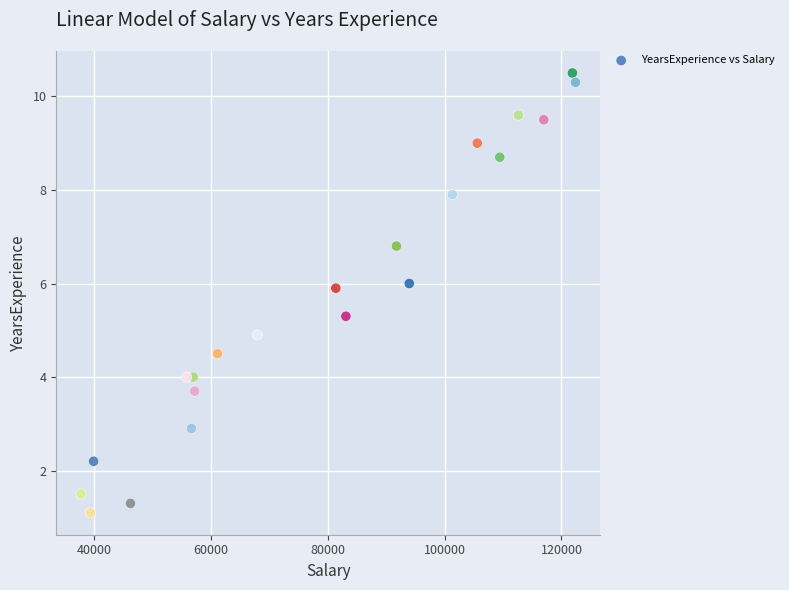

What is the range of Y values (max minus min)?

9.4